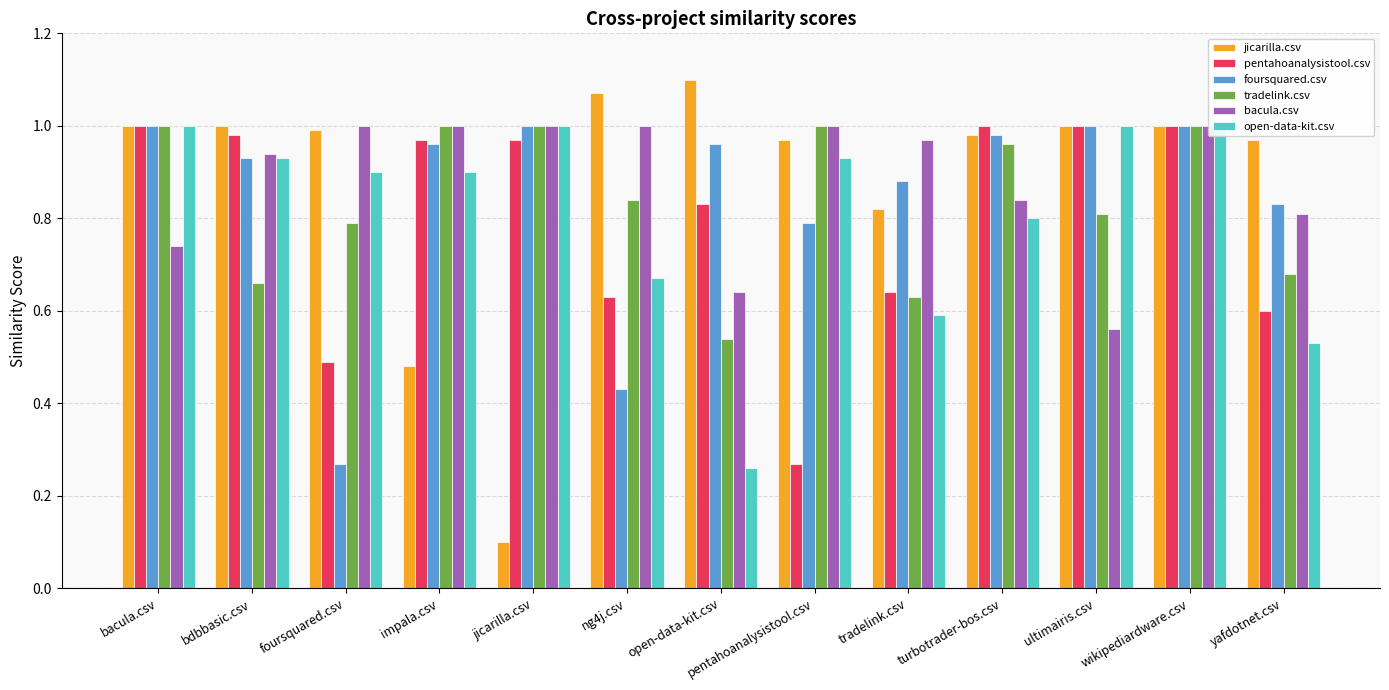

Between impala.csv and pentahoanalysistool.csv, which series saw the biggest shift?

pentahoanalysistool.csv